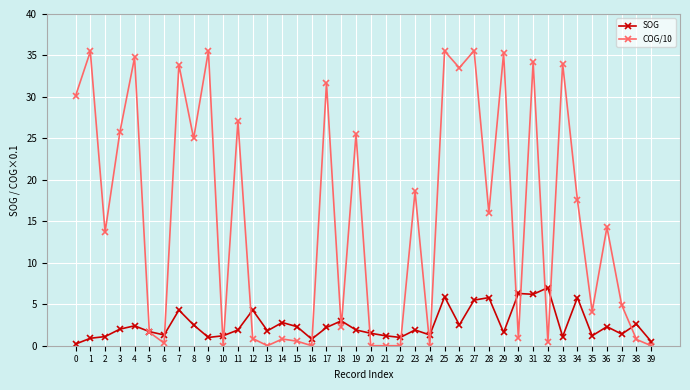

Rank the series at 13 from lowest to highest value.

COG/10, SOG